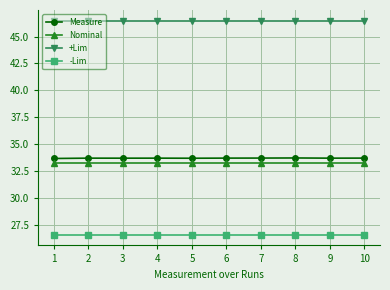

Reading left to right, extract all data points from this chart.

Measure: 33.7	33.7	33.7	33.7	33.7	33.7	33.7	33.7	33.7	33.7
Nominal: 33.2	33.2	33.2	33.2	33.2	33.2	33.2	33.2	33.2	33.2
+Lim: 46.5	46.5	46.5	46.5	46.5	46.5	46.5	46.5	46.5	46.5
-Lim: 26.6	26.6	26.6	26.6	26.6	26.6	26.6	26.6	26.6	26.6